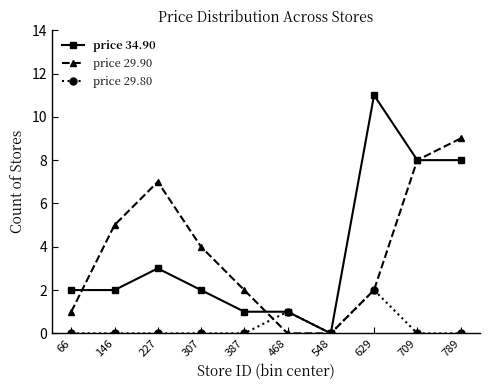

True or false: price 34.90 has more than 1 points higher than both neighbors.

True